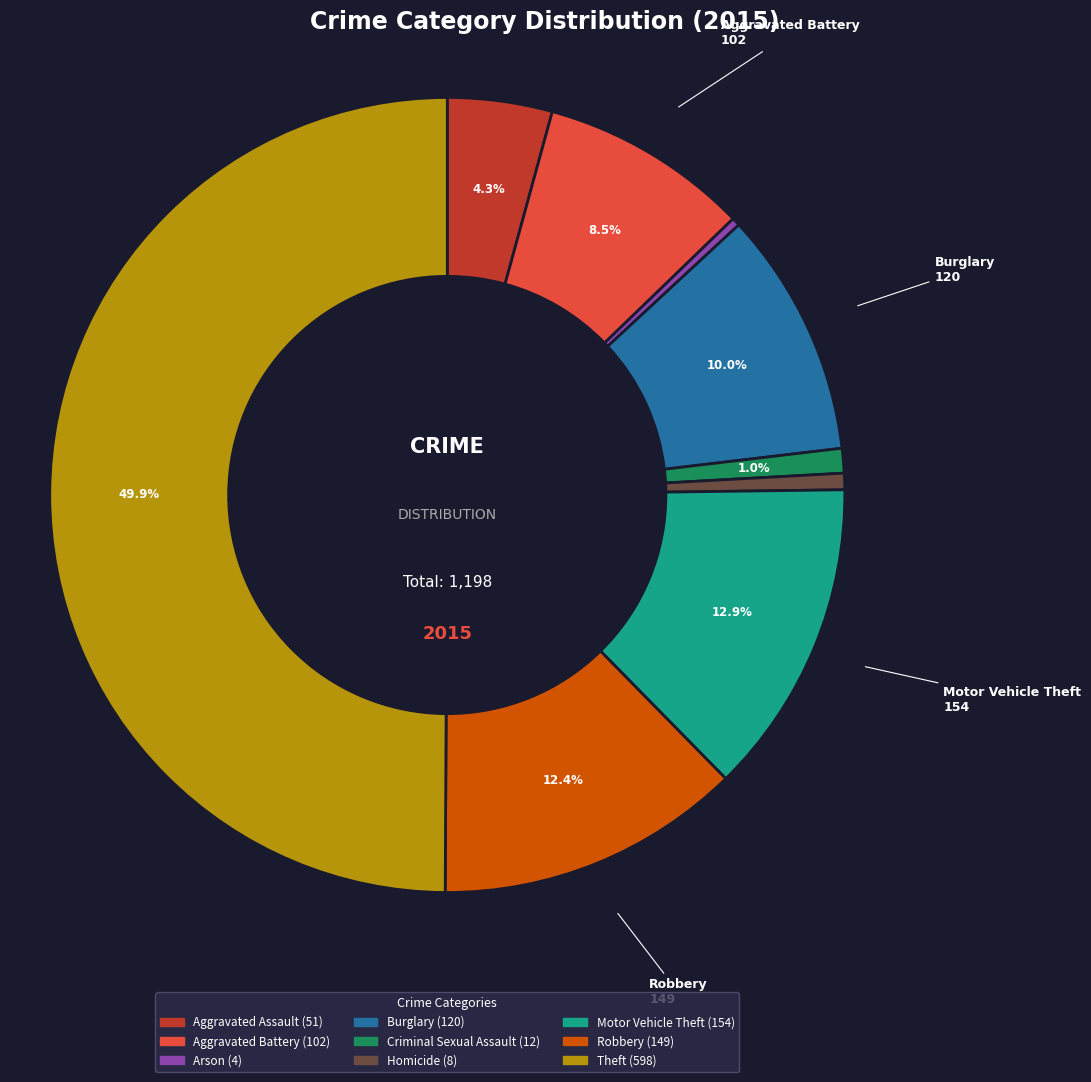

To the nearest percent, what is the average slice percentage?

11%